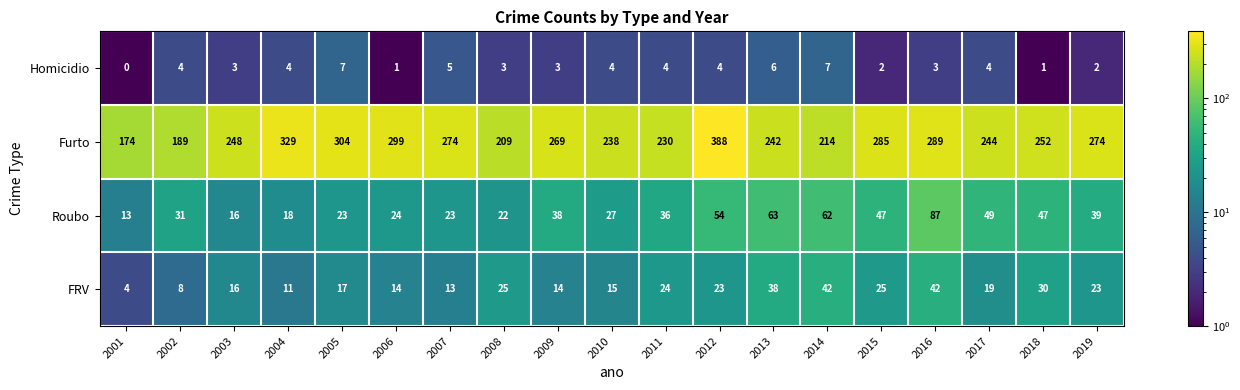

What is the difference between the highest and lowest values at 2007?

269